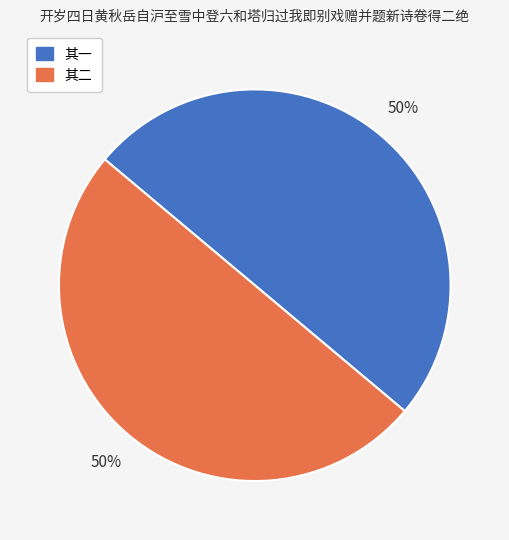

Approximately how many times larger is the value at 其二 compared to 其一?

1.0